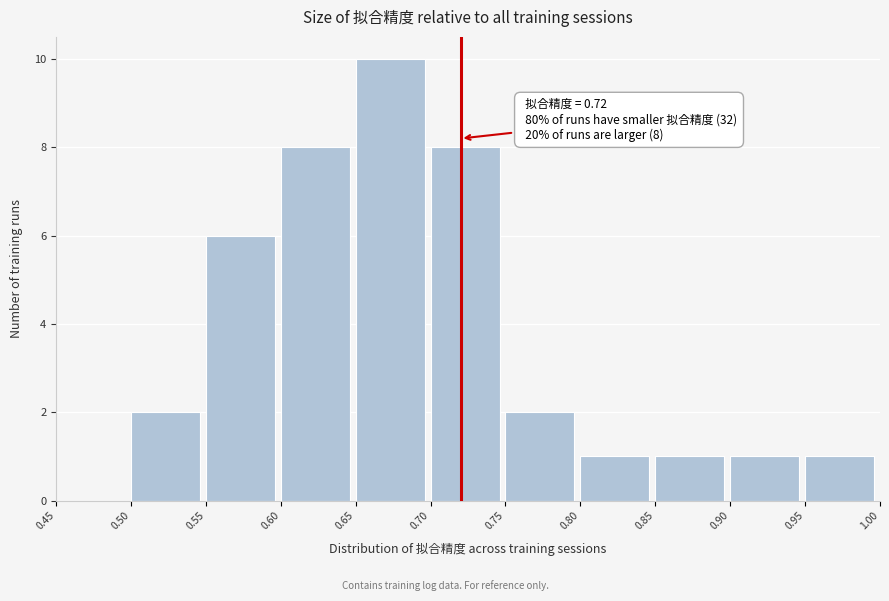

Over which range of the x-axis is the bar tallest?

0.65 to 0.70